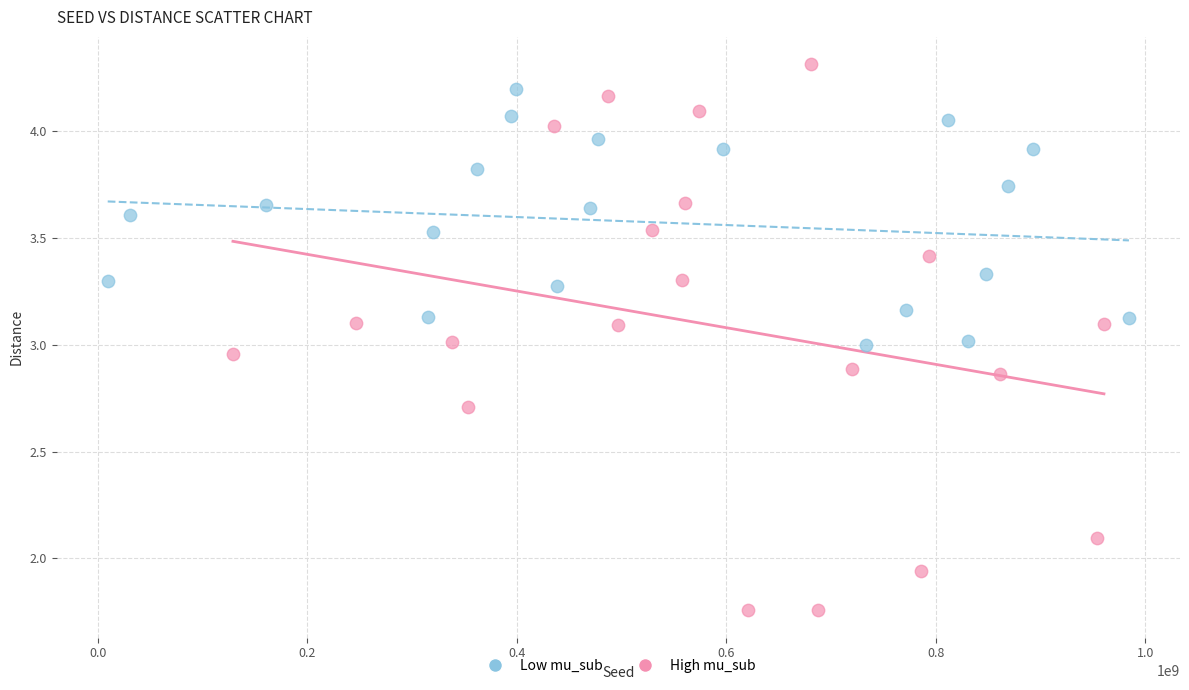

Which series reaches the minimum Y coordinate?

High mu_sub